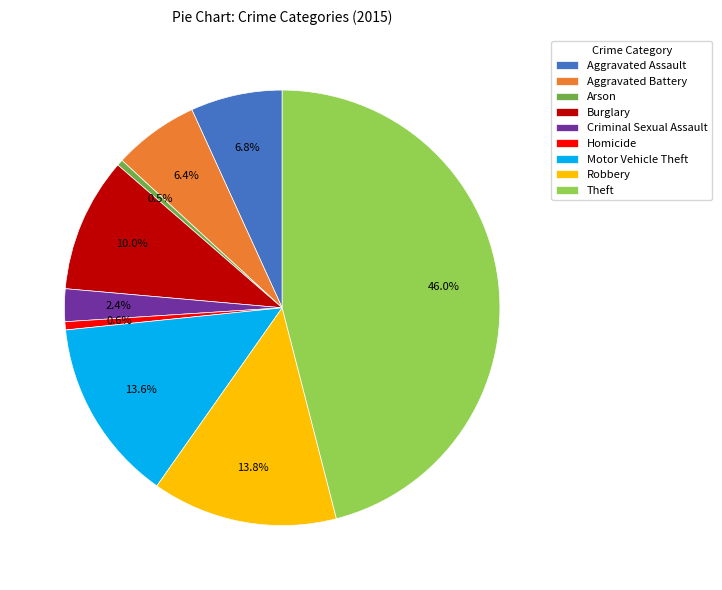

Does Homicide account for over 50% of the chart?

No